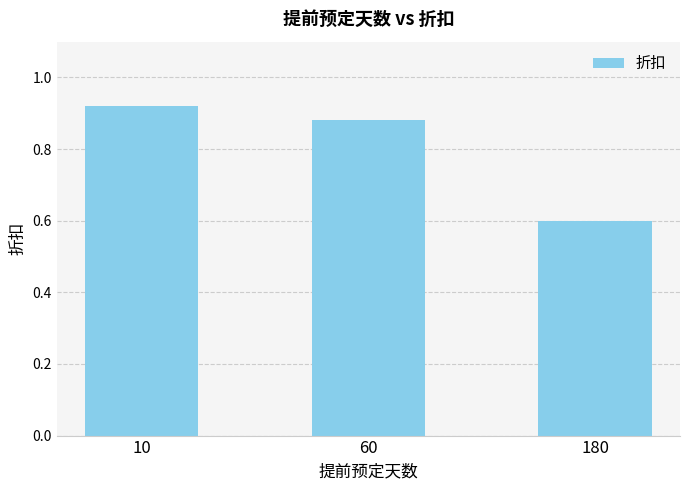

At which category does the chart reach its minimum across all series?

180